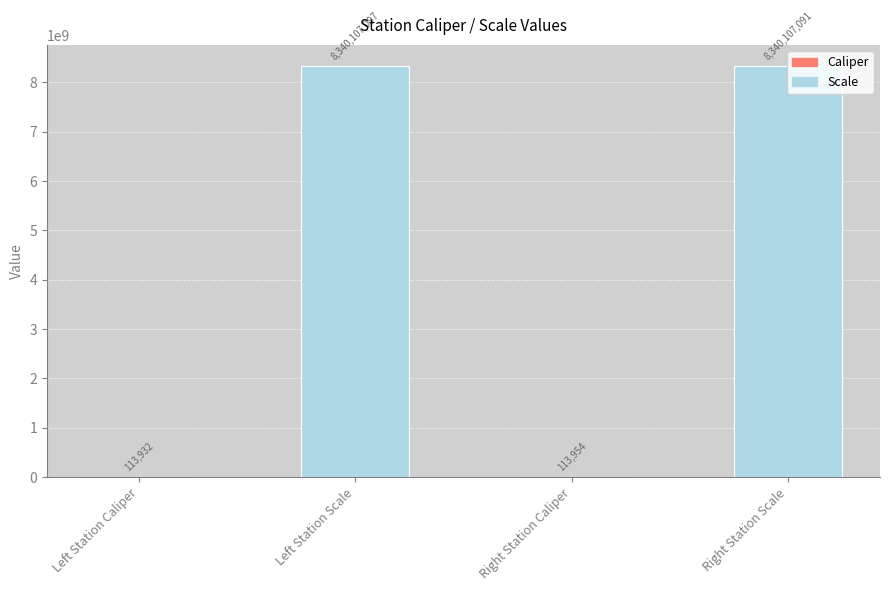

Reading right to left, transcribe all the data shown in this chart.

8340107091	113954	8340107097	113932